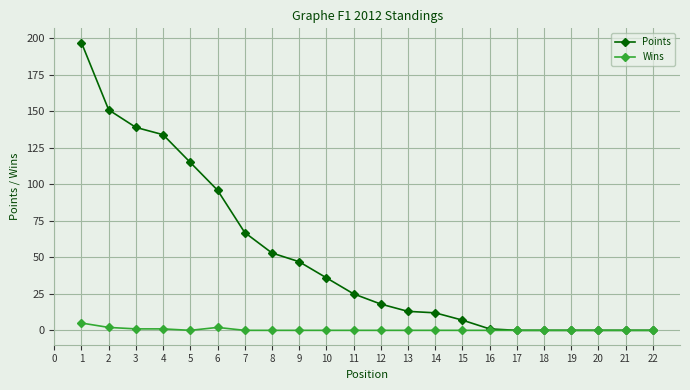

Rank the series by their maximum value, from highest to lowest.

Points, Wins